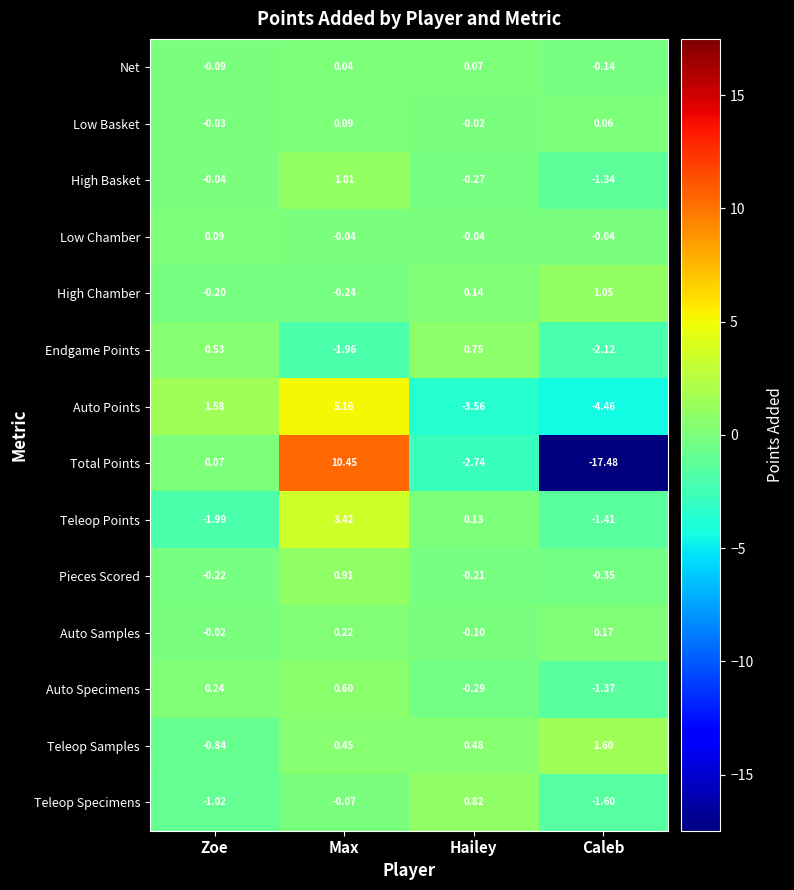

Is the value of Total Points at Caleb greater than the value of Pieces Scored at Max?

No